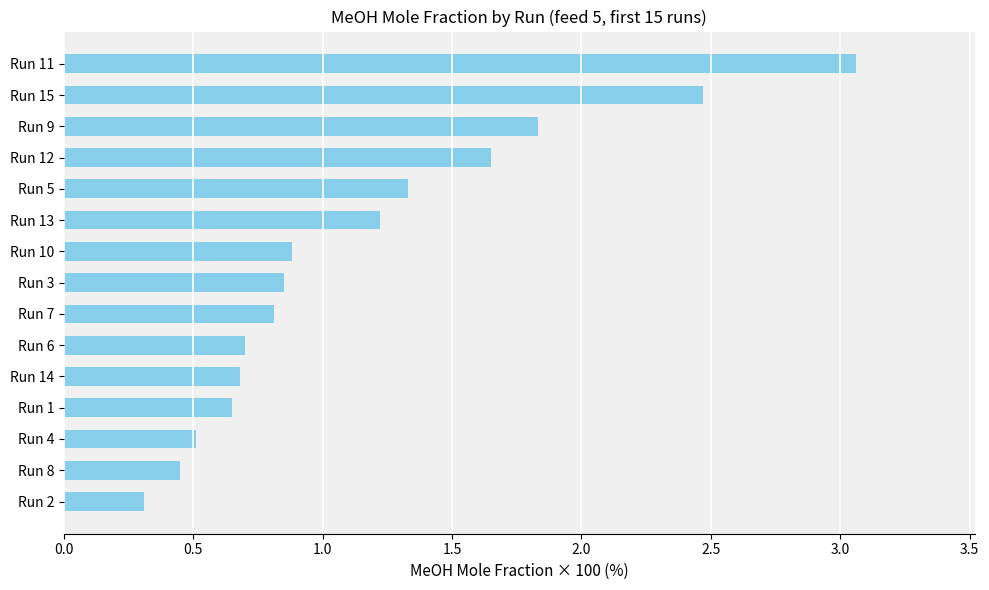

Which has a higher value, Run 7 or Run 14?

Run 7